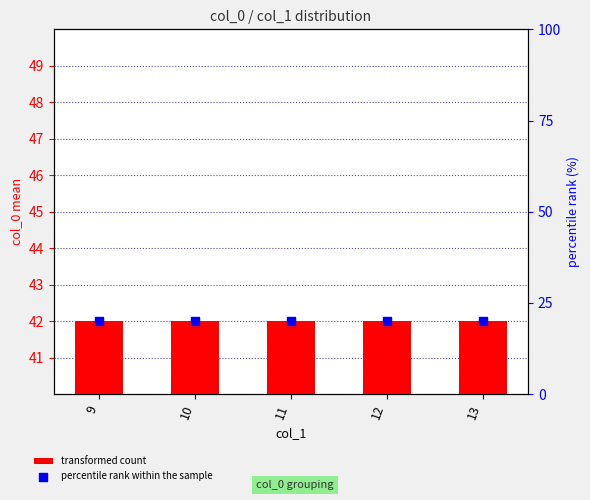

Which series reaches the maximum Y coordinate?

transformed count